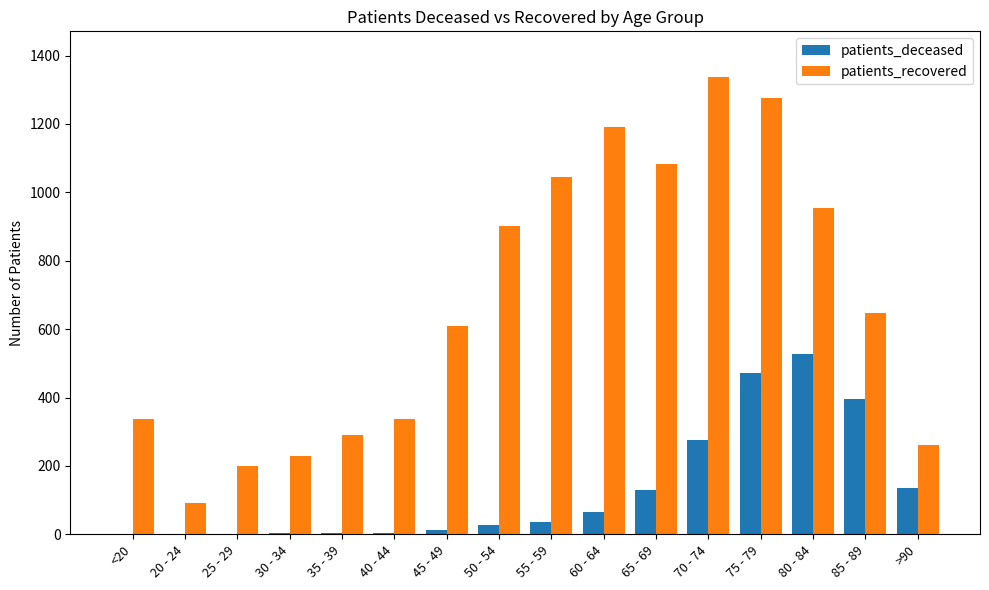

How many series are shown in this chart?

2